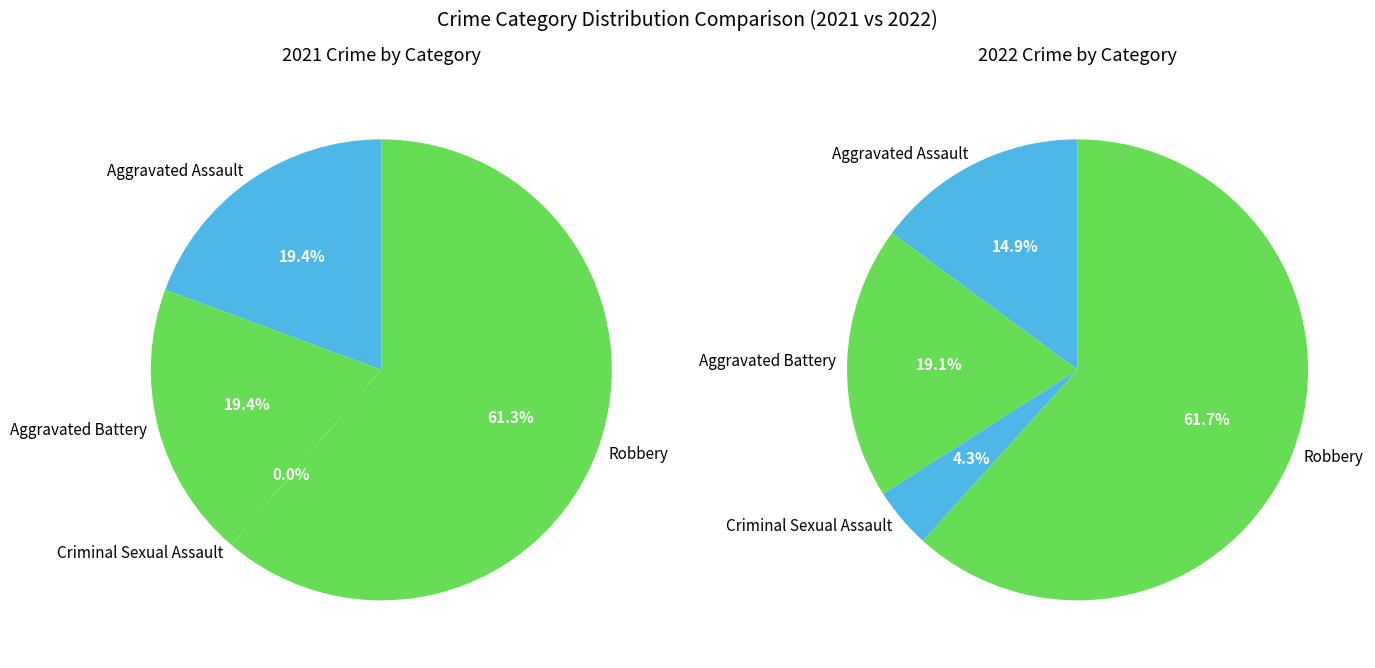

To the nearest percent, what portion does values_2022 represent?

19%